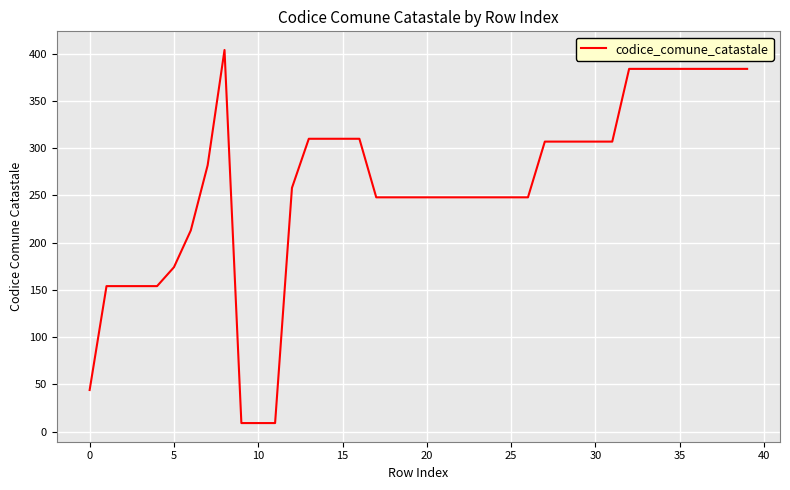

What is the difference between the maximum and minimum values?

395